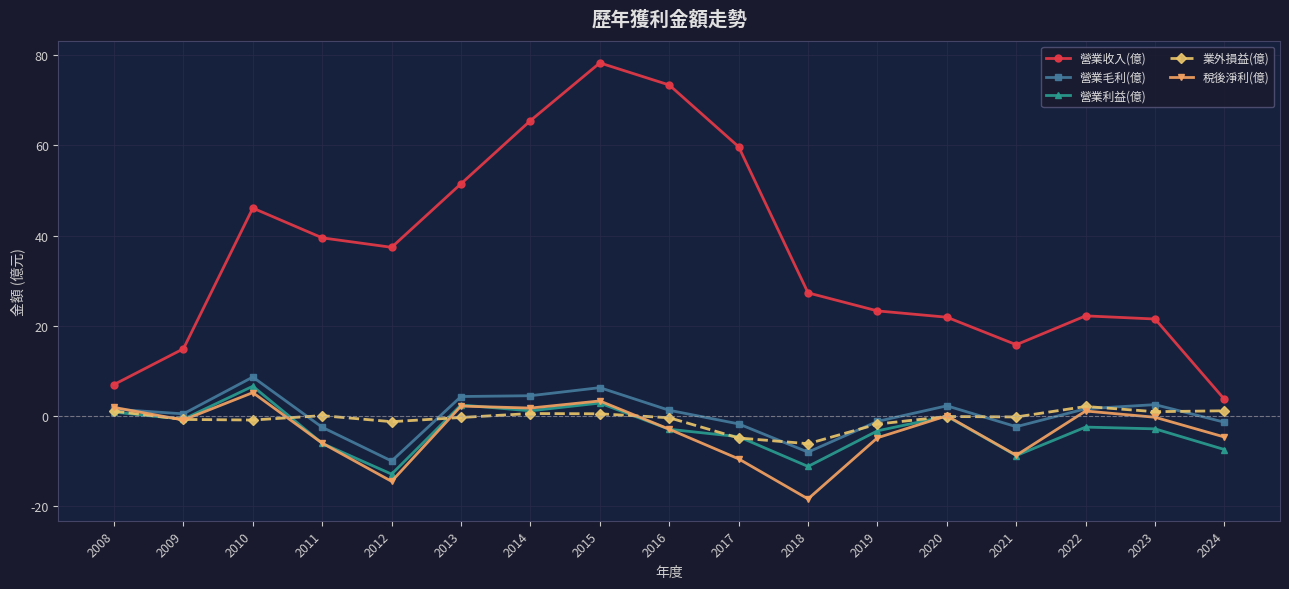

What is the difference between the highest and lowest values at 2022?

24.7